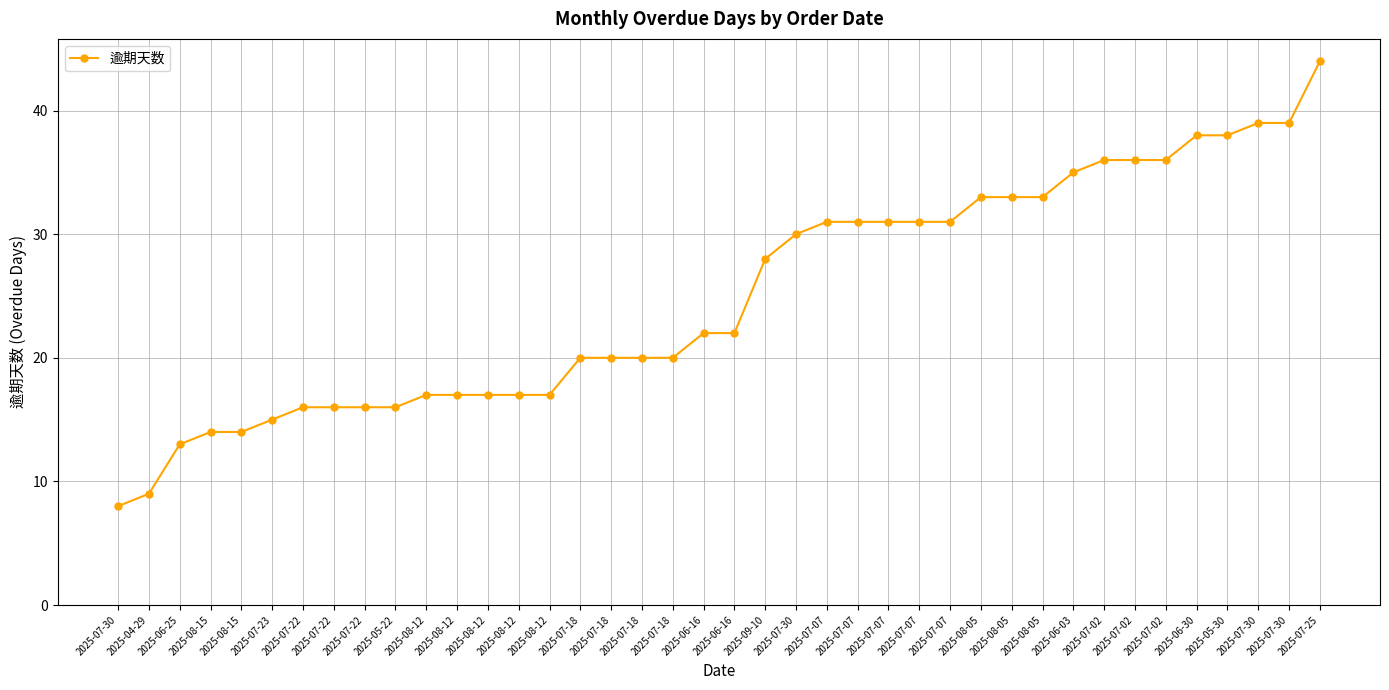

At which category does the chart reach its peak across all series?

2025-07-25